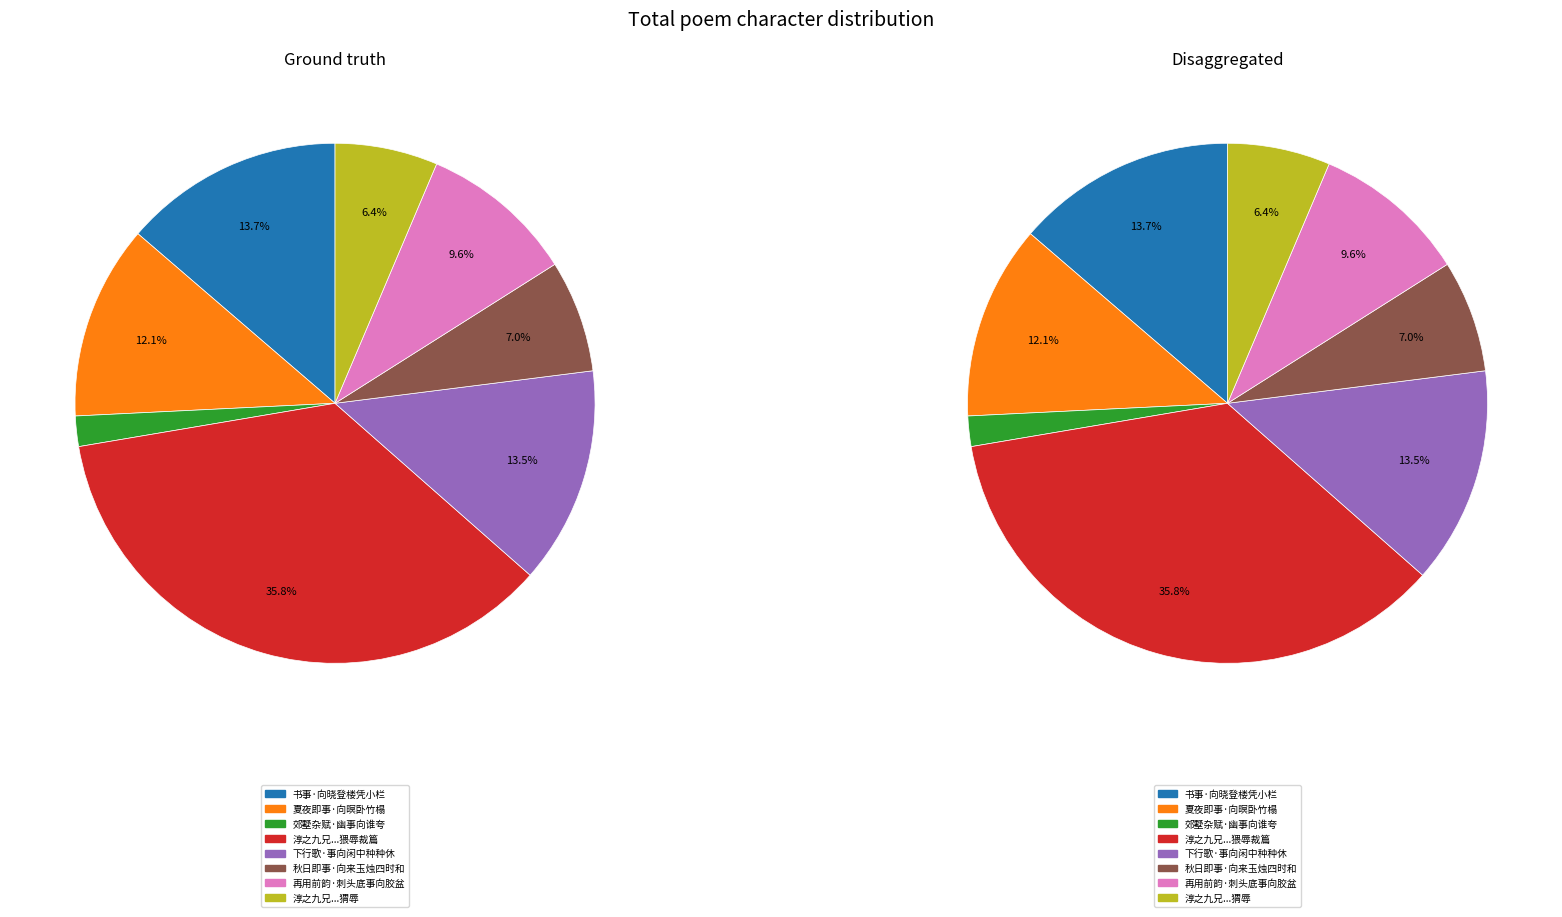

How many segments does this pie chart have?

8